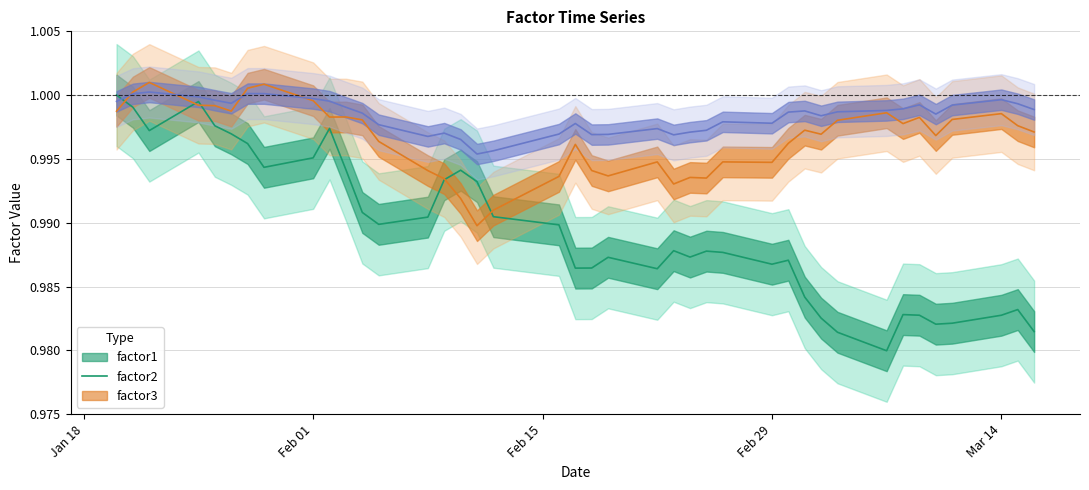

Which has a higher value, 2016-01-26 or 2016-03-16?

2016-01-26